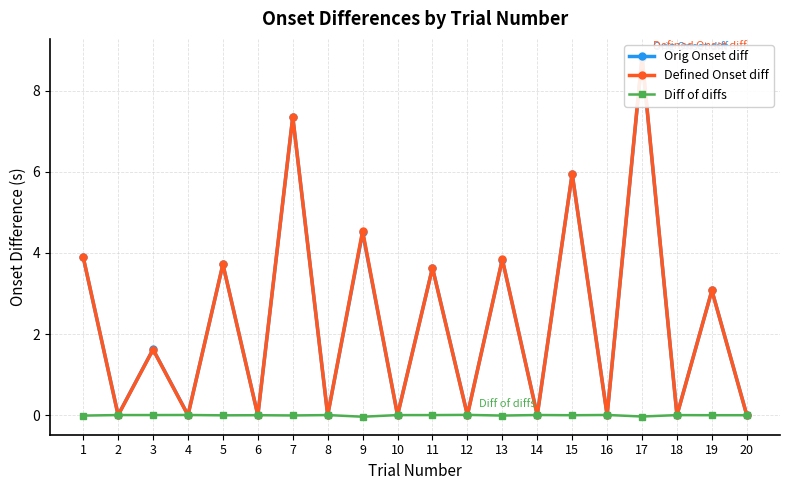

True or false: Diff of diffs has a value of 0.0 at 18.

True